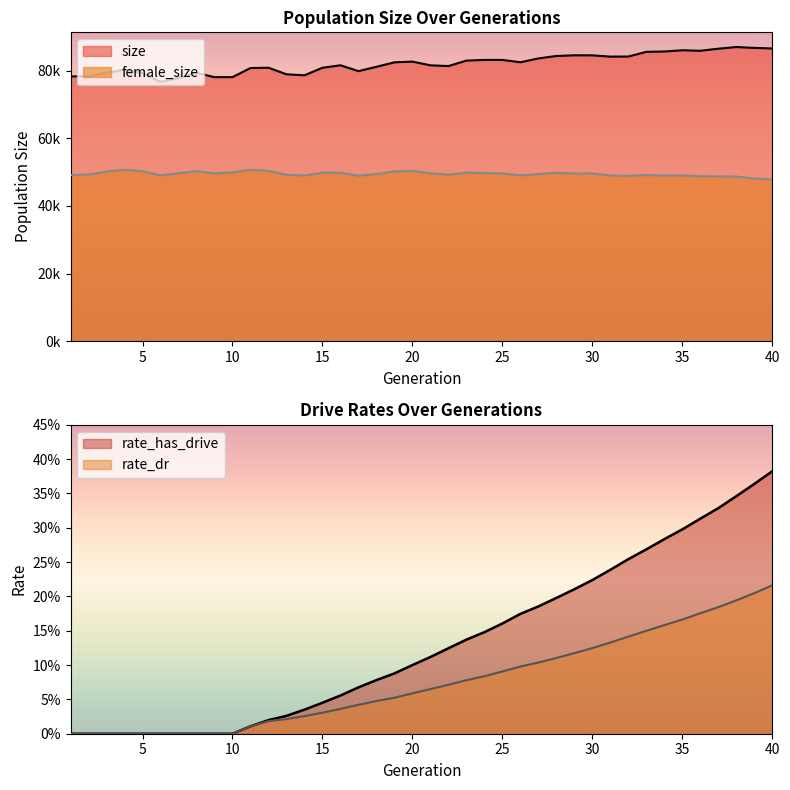

Reading left to right, what are all the values shown in this chart?

size: 78299.0	78427.0	79391.0	80310.0	79297.0	76720.0	77840.0	79365.0	78103.0	78114.0	80799.0	80895.0	78950.0	78656.0	80877.0	81619.0	79878.0	81167.0	82488.0	82696.0	81604.0	81385.0	82993.0	83201.0	83201.0	82507.0	83643.0	84364.0	84566.0	84556.0	84170.0	84201.0	85595.0	85692.0	86056.0	85904.0	86515.0	87009.0	86758.0	86581.0
female_size: 49140.0	49305.0	50189.0	50711.0	50283.0	49038.0	49694.0	50339.0	49639.0	49940.0	50736.0	50396.0	49231.0	49022.0	49829.0	49829.0	48967.0	49446.0	50218.0	50363.0	49671.0	49263.0	49829.0	49749.0	49630.0	49045.0	49438.0	49829.0	49586.0	49629.0	49027.0	48898.0	49153.0	49018.0	49001.0	48793.0	48769.0	48700.0	48124.0	47786.0
rate_dr: 0.0	0.0	0.0	0.0	0.0	0.0	0.0	0.0	0.0	0.0	0.0	0.0	0.0	0.0	0.0	0.0	0.0	0.0	0.1	0.1	0.1	0.1	0.1	0.1	0.1	0.1	0.1	0.1	0.1	0.1	0.1	0.1	0.1	0.2	0.2	0.2	0.2	0.2	0.2	0.2
rate_has_drive: 0.0	0.0	0.0	0.0	0.0	0.0	0.0	0.0	0.0	0.0	0.0	0.0	0.0	0.0	0.0	0.1	0.1	0.1	0.1	0.1	0.1	0.1	0.1	0.1	0.2	0.2	0.2	0.2	0.2	0.2	0.2	0.3	0.3	0.3	0.3	0.3	0.3	0.3	0.4	0.4